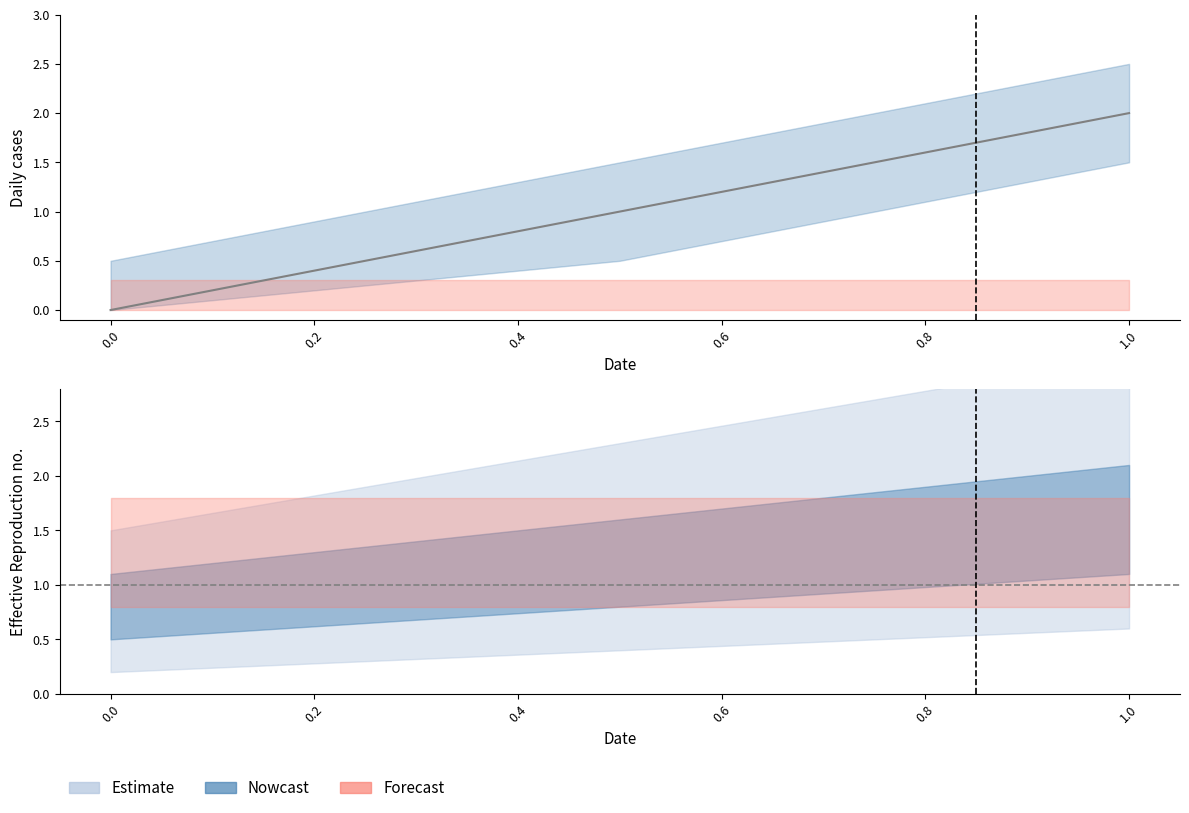

Where does the data first go above 1?

1.0